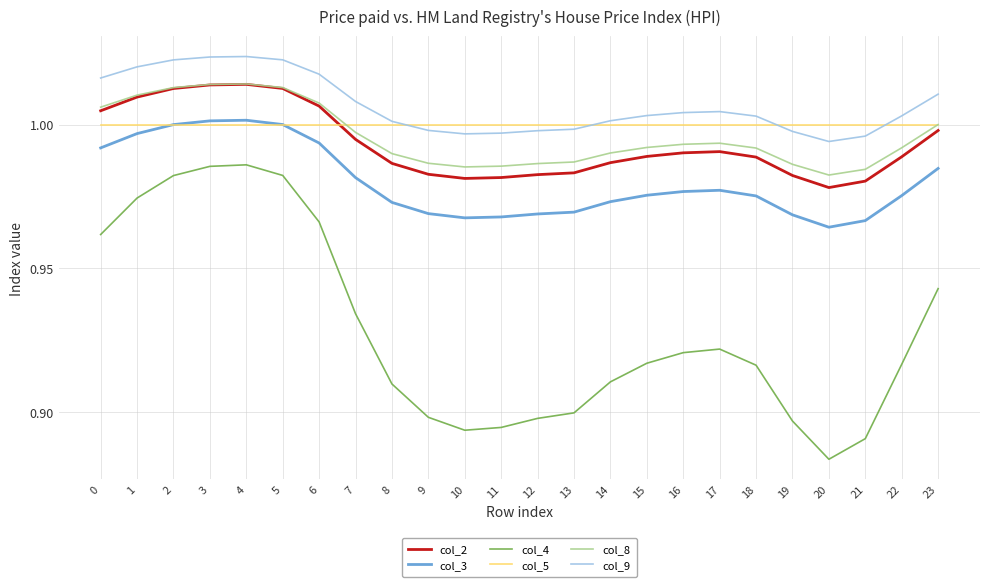

Which category has the lowest value across all series?

20